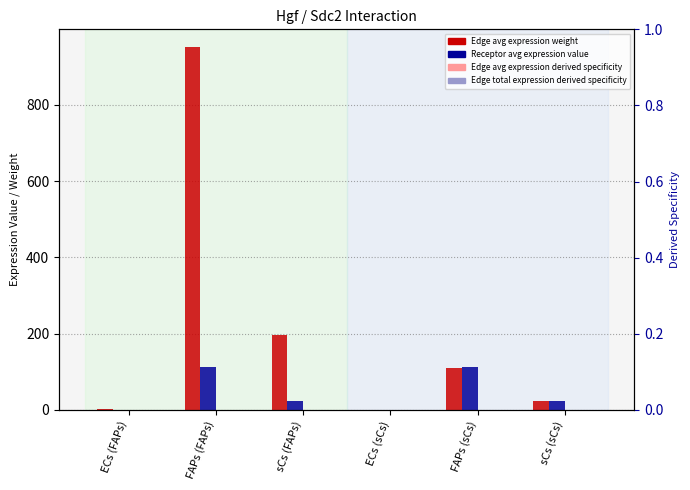

How many values in the Edge average expression weight series are below 110?

3